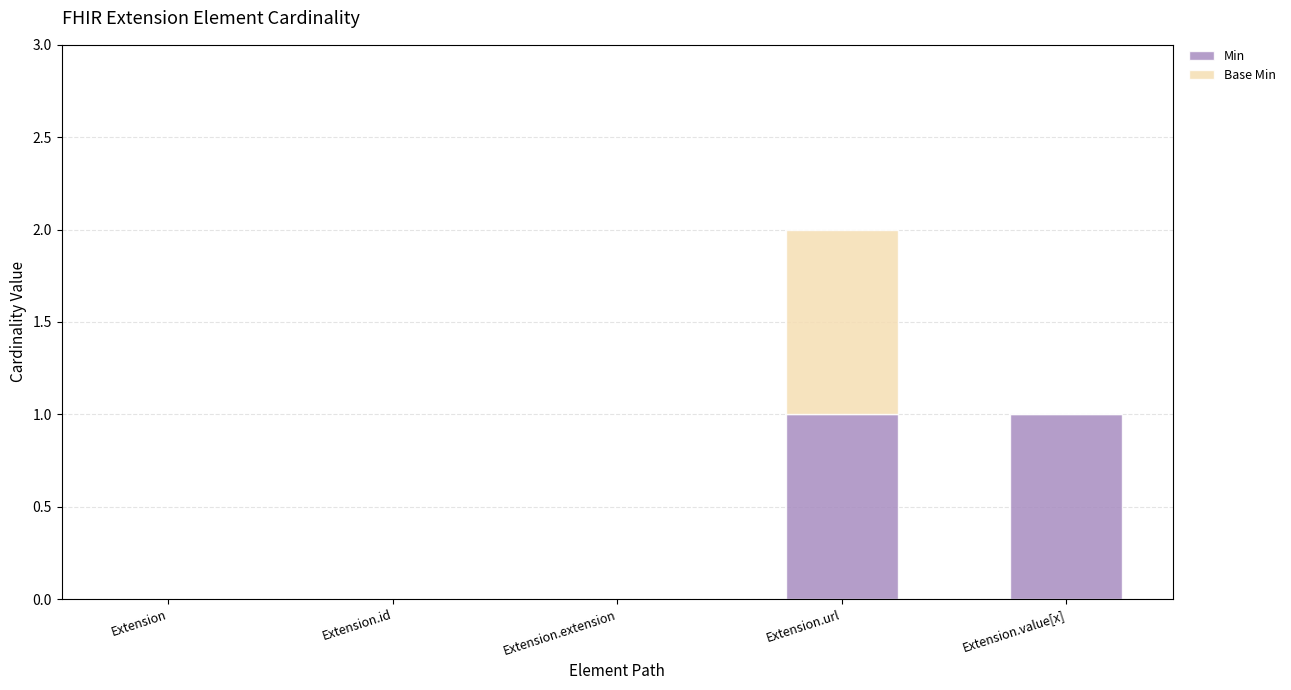

At which category is the sum across all series the highest?

Extension.url